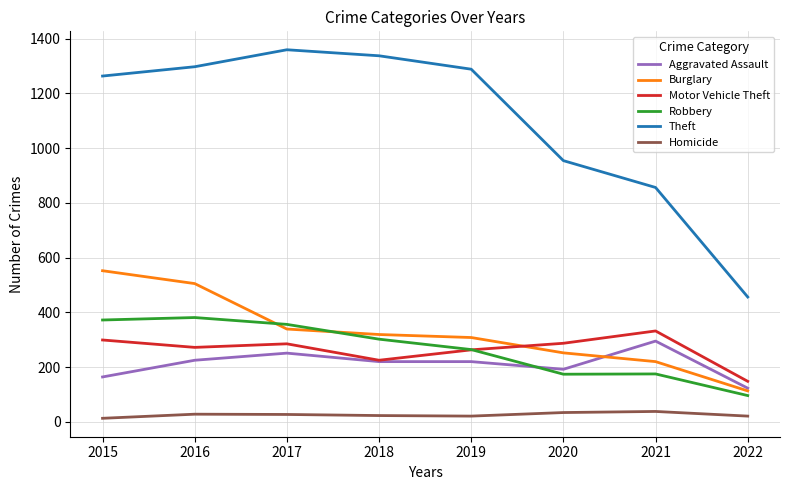

Rank the series at 2021 from lowest to highest value.

Homicide, Robbery, Burglary, Aggravated Assault, Motor Vehicle Theft, Theft